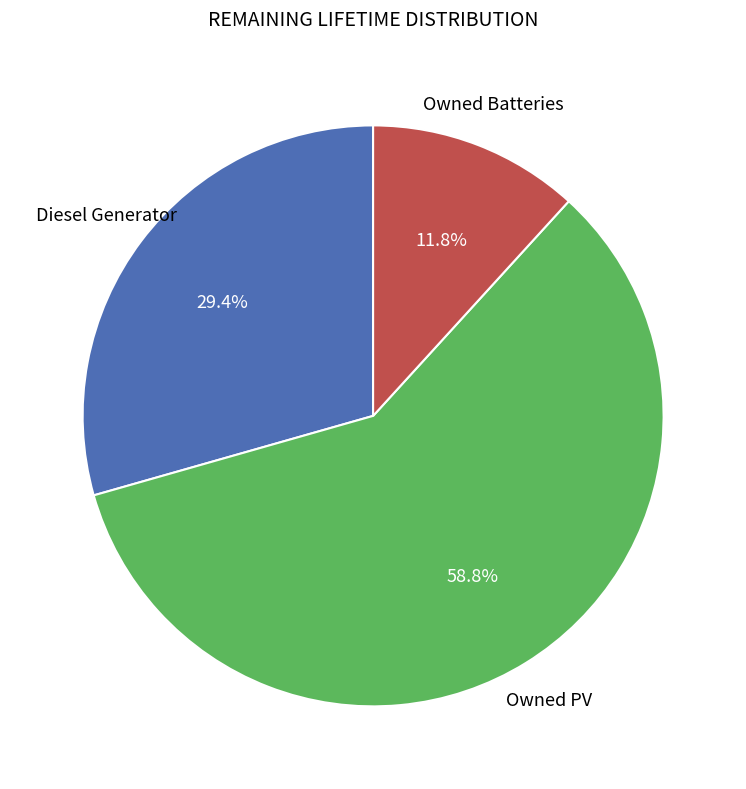

Is there any slice that represents more than half of the pie?

Yes